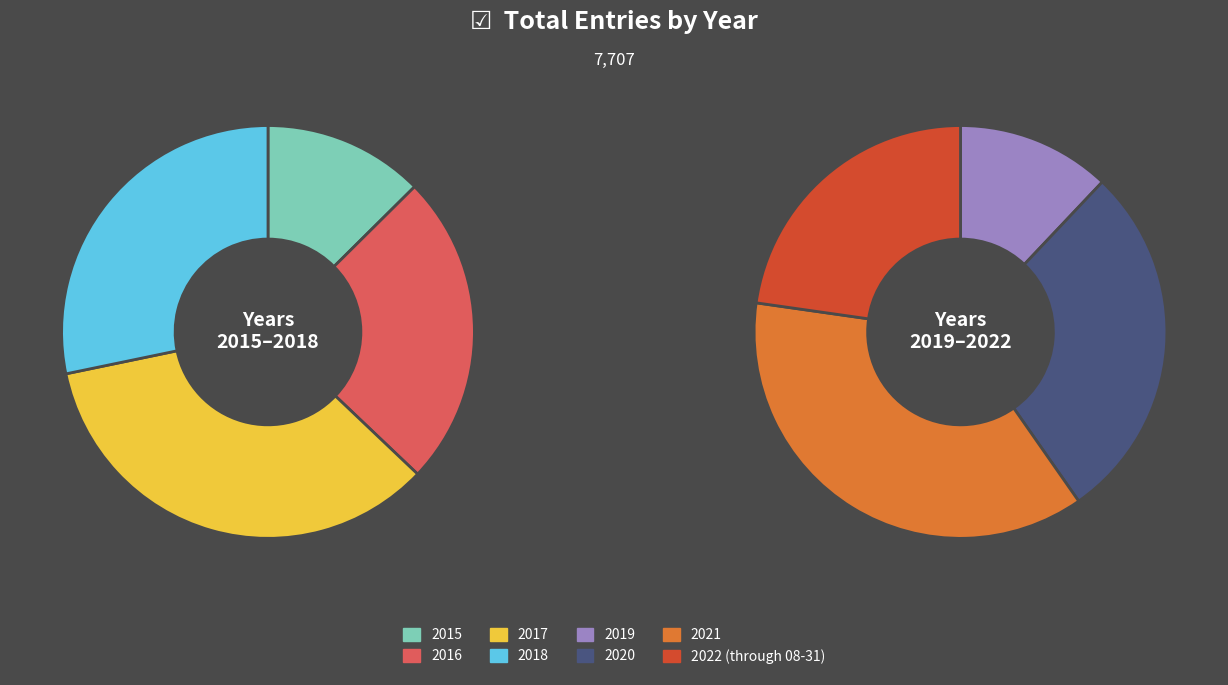

Which category has the smallest portion of the pie?

2015